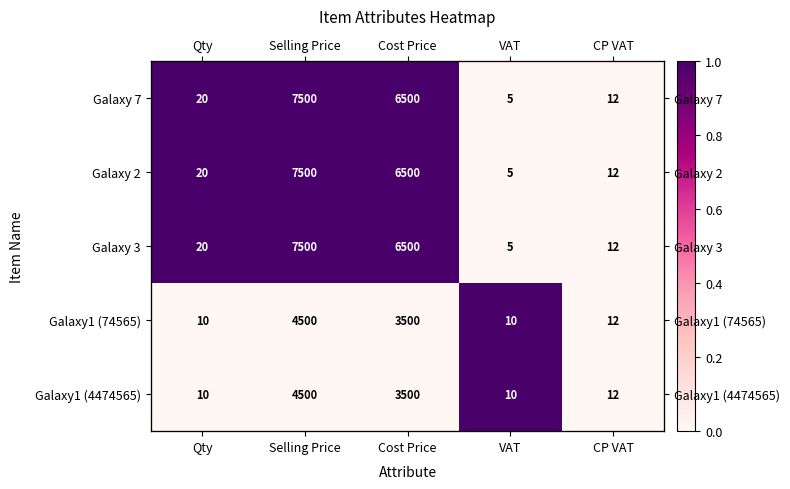

What is the maximum value for Galaxy 2?

1